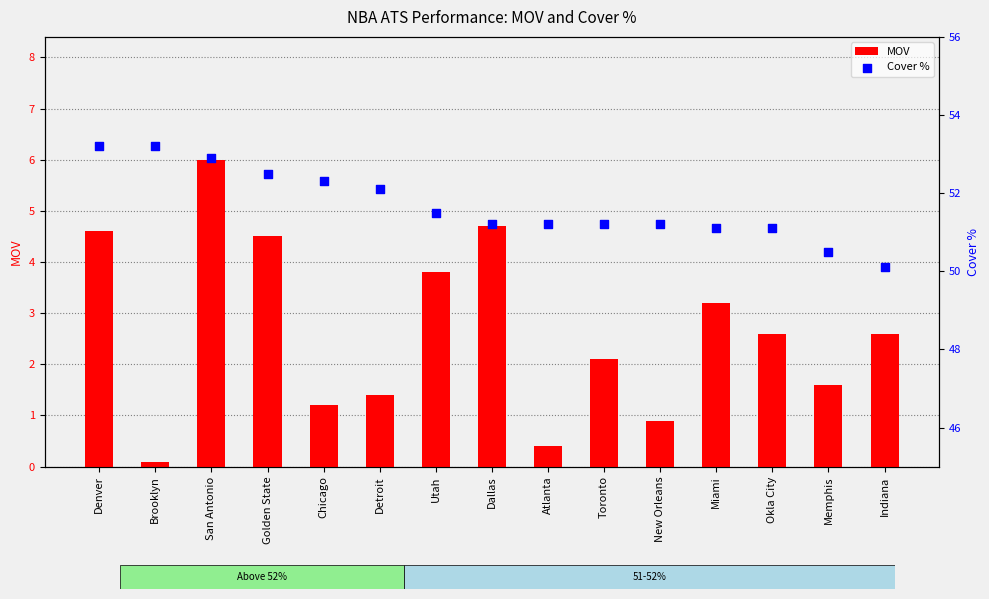

Which series contains the lowest Y value?

MOV